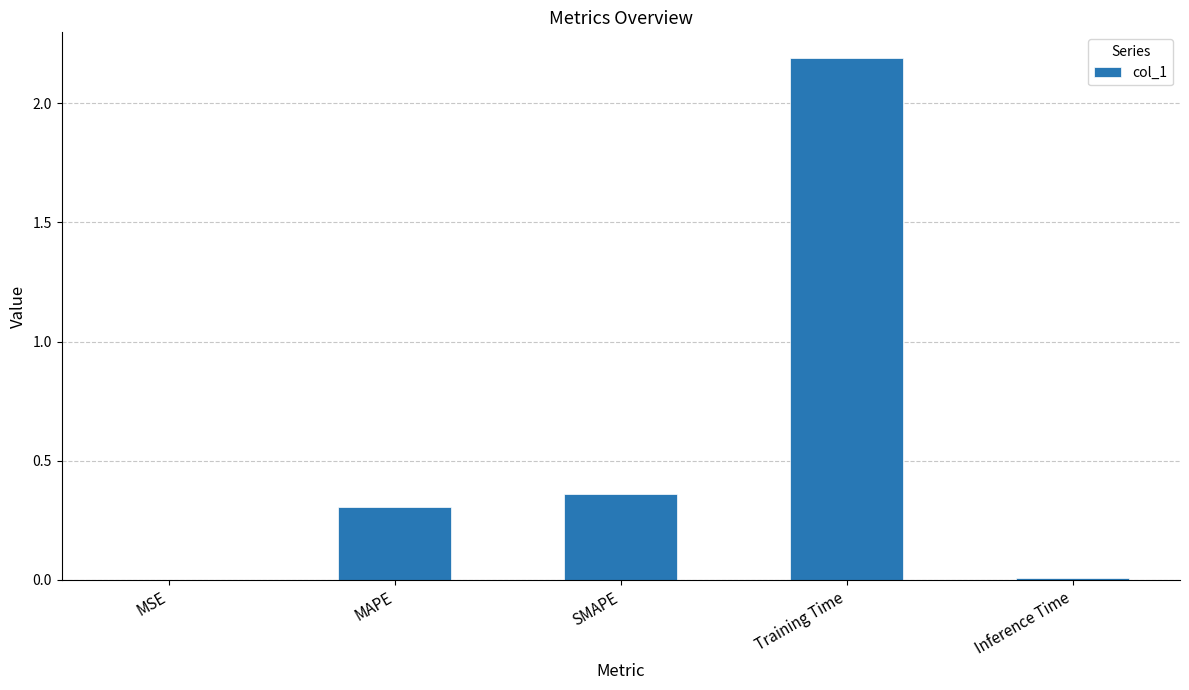

True or false: the data shows 3.5 at Training Time.

False